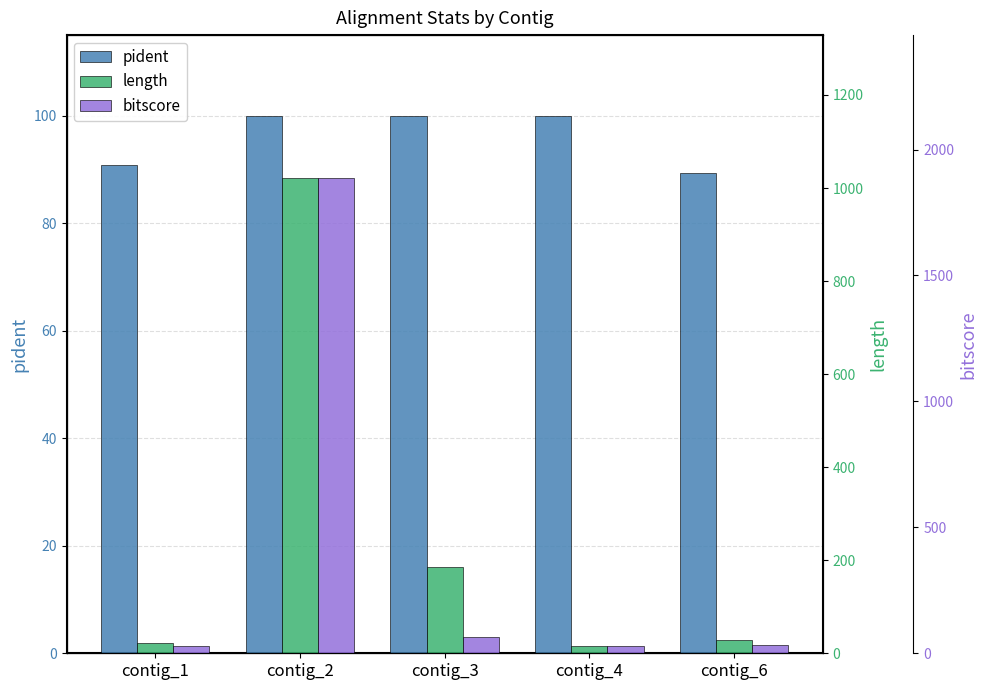

Which series has the largest total across all categories?

bitscore